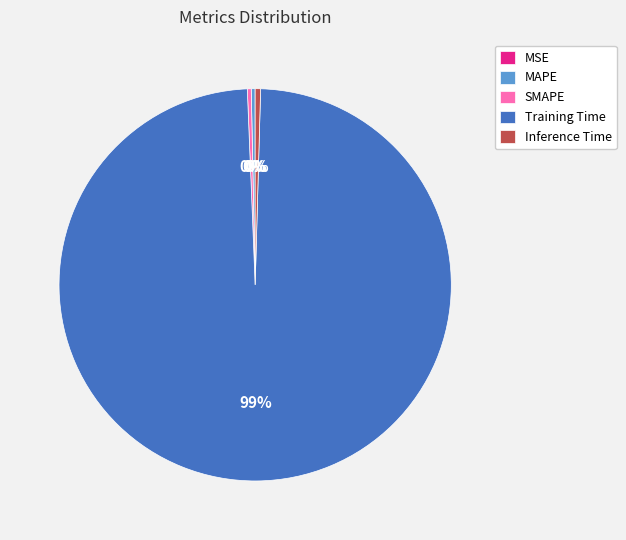

The Inference Time slice represents 0% of the pie. True or false?

True